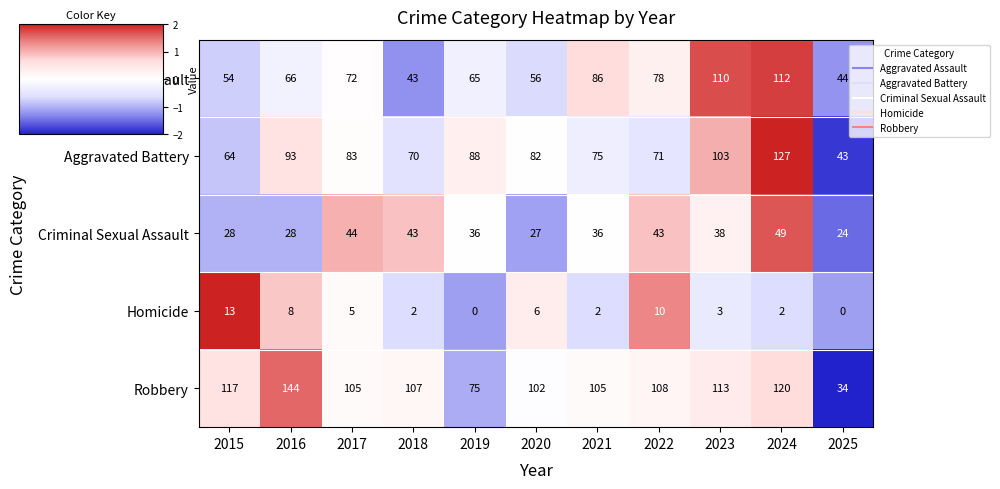

Count the number of categories in the chart.

11